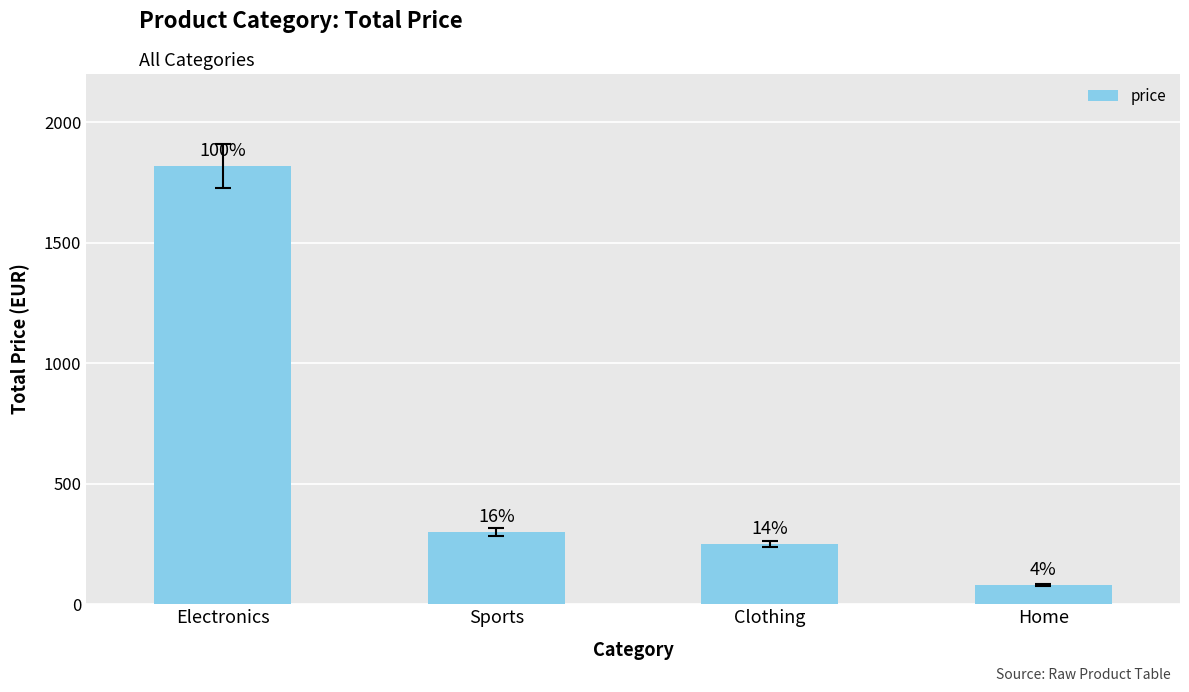

Rank the categories by value from lowest to highest.

Home, Clothing, Sports, Electronics